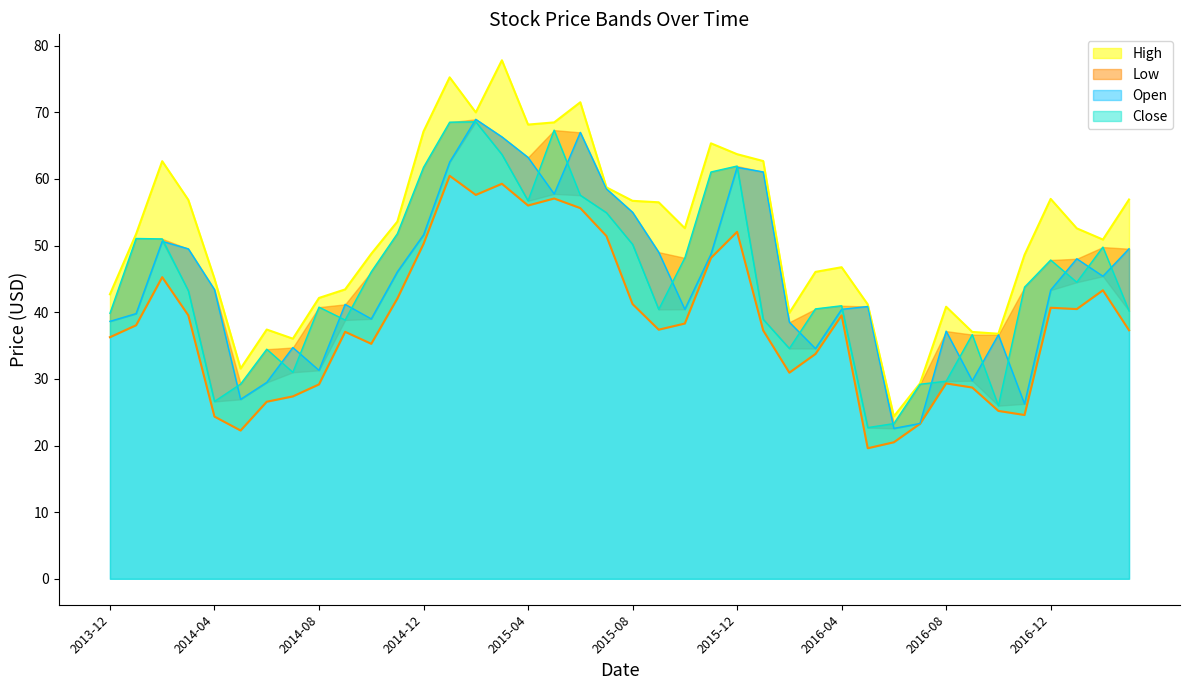

True or false: High and Low intersect in this chart.

False